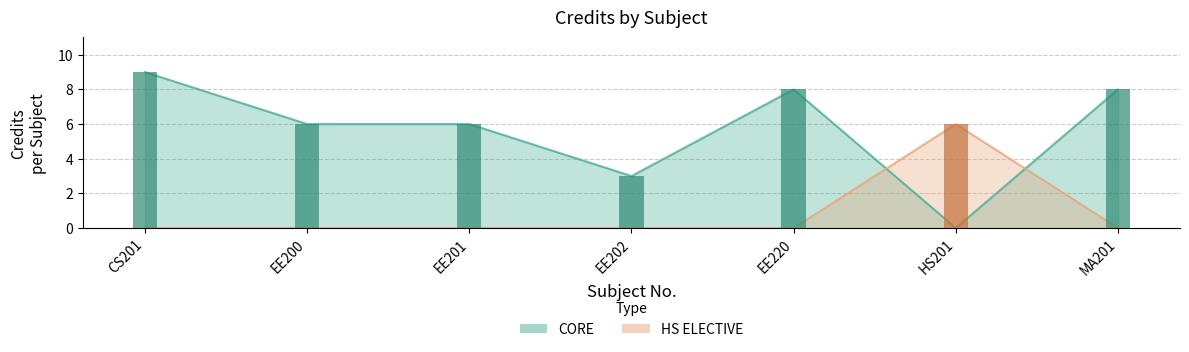

Approximately how many times larger is the value at EE201 compared to EE220?

0.8